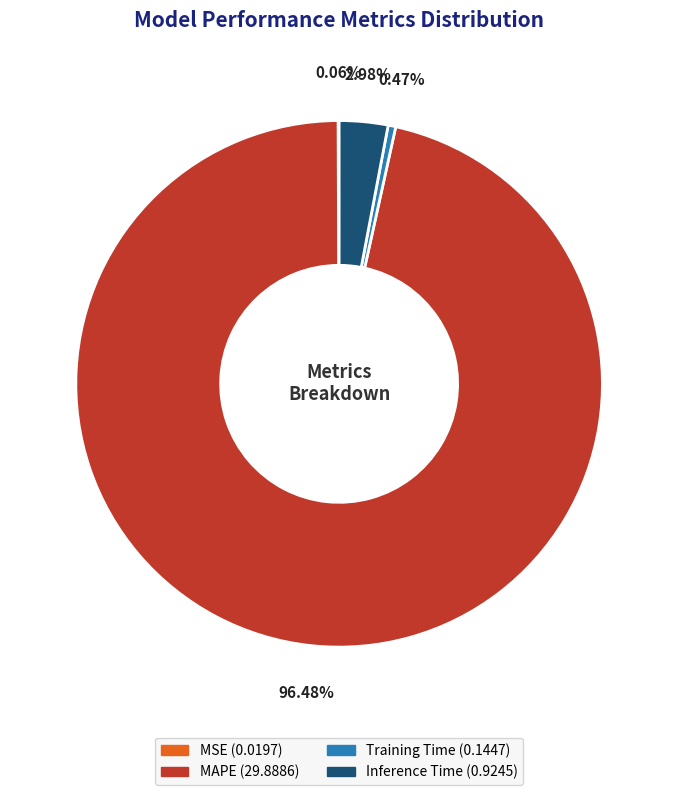

Which category has the biggest portion of the pie?

MAPE